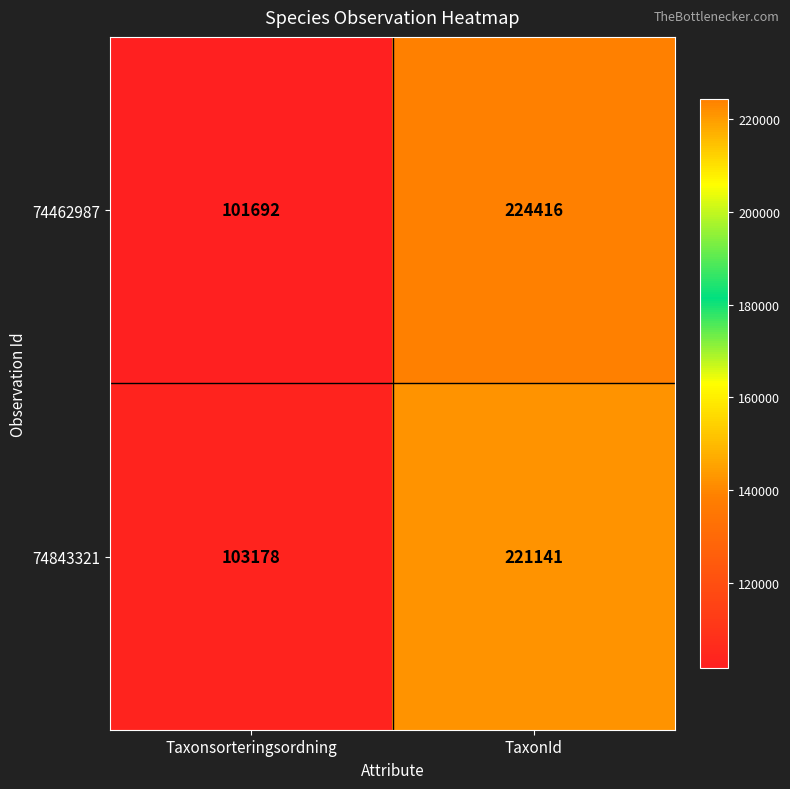

What is the spread (max minus min) of values at Taxonsorteringsordning?

1486